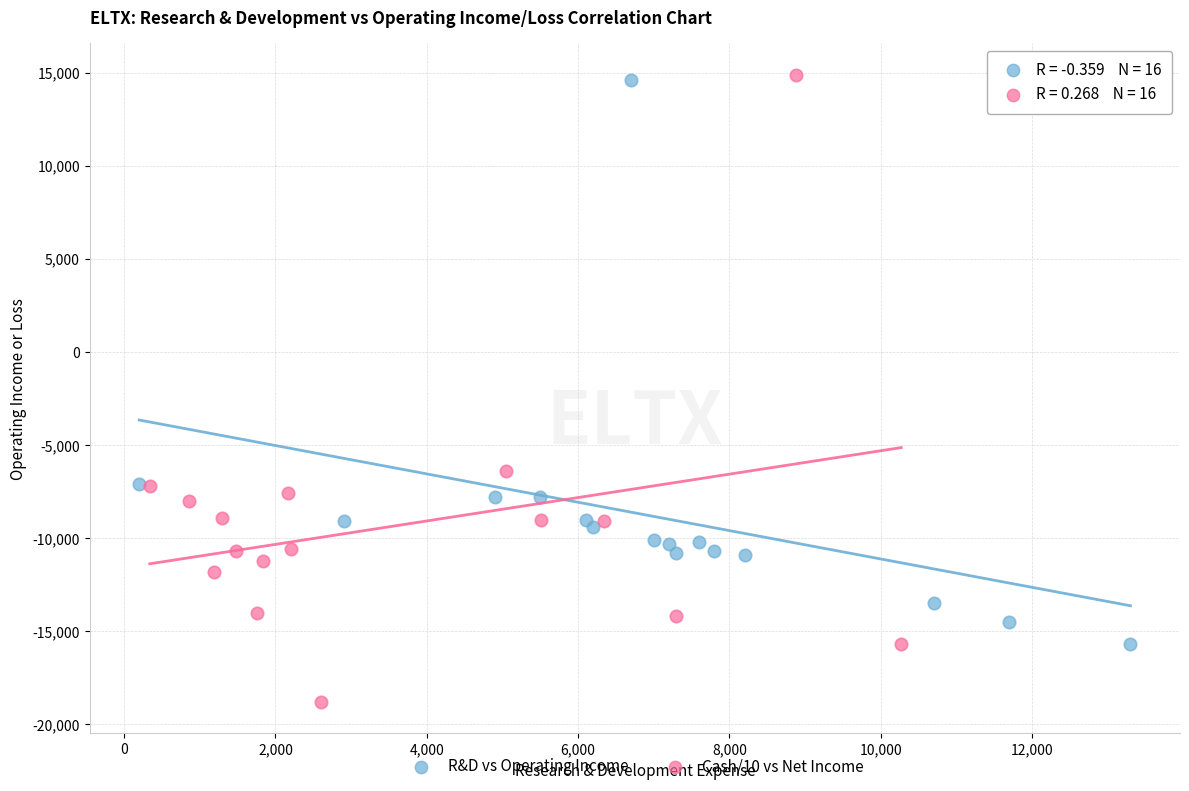

Which series has the largest Y range (max minus min)?

Cash/10 vs Net Income